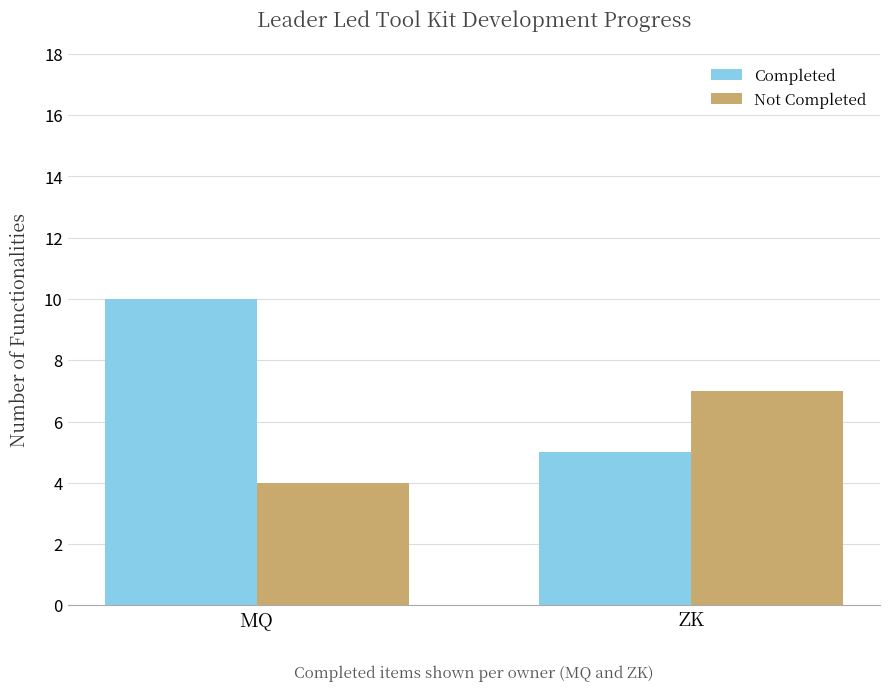

How many categories are shown in the chart?

2